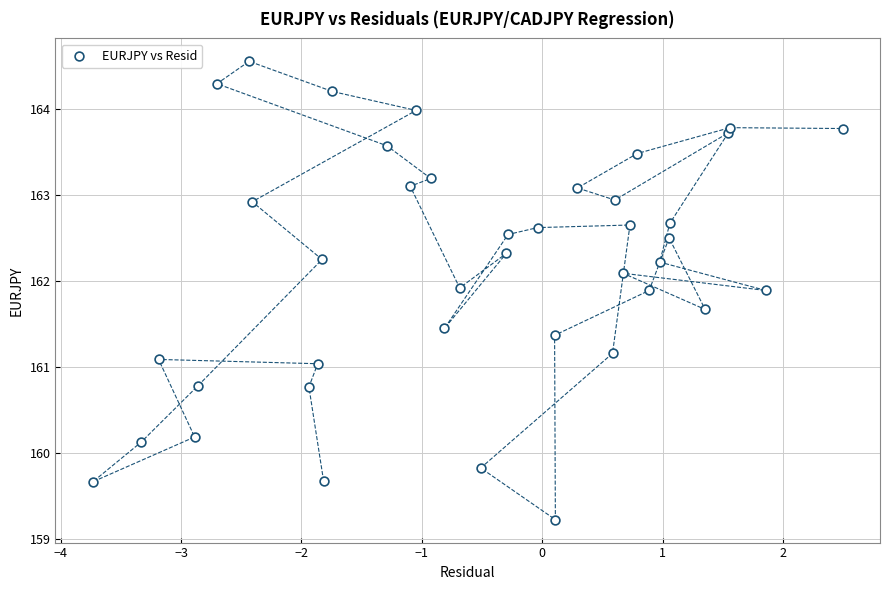

What is the range of X values (max minus min)?

6.2